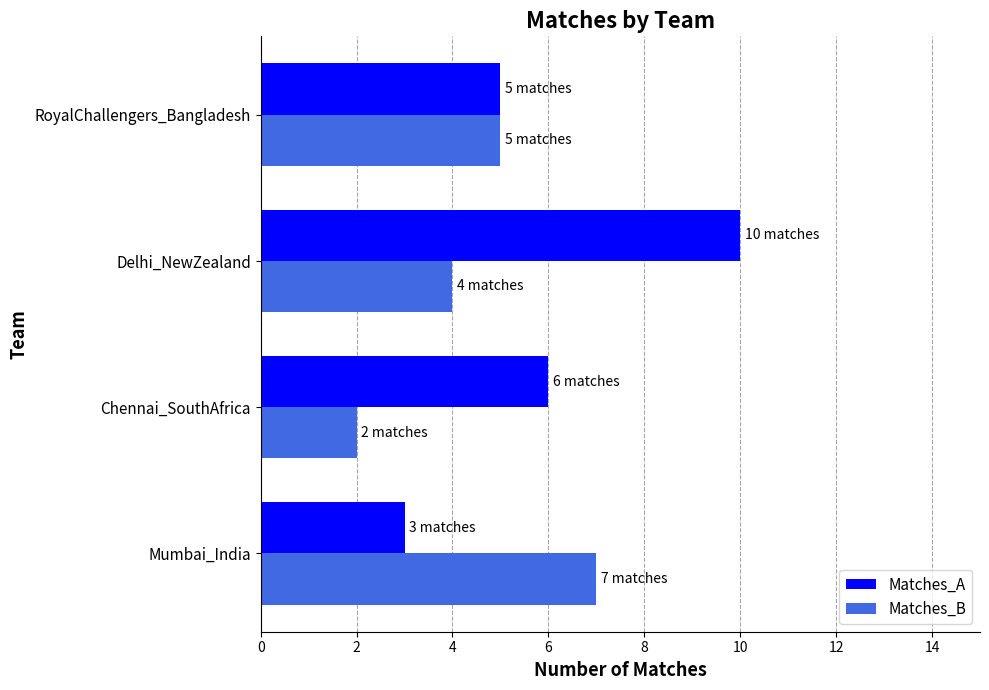

What is the difference between the second highest and second lowest values in the Matches_B series?

1